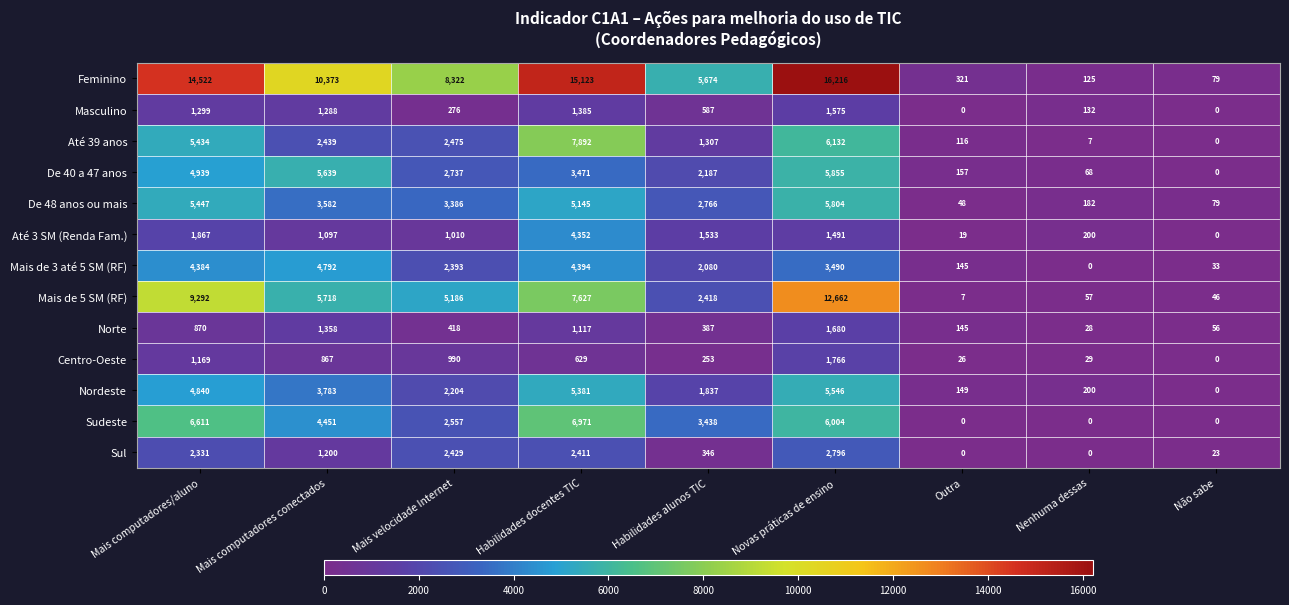

Rank the series by their maximum value, from highest to lowest.

Feminino, Mais de 5 SM (RF), Até 39 anos, Sudeste, De 40 a 47 anos, De 48 anos ou mais, Nordeste, Mais de 3 até 5 SM (RF), Até 3 SM (Renda Fam.), Sul, Centro-Oeste, Norte, Masculino